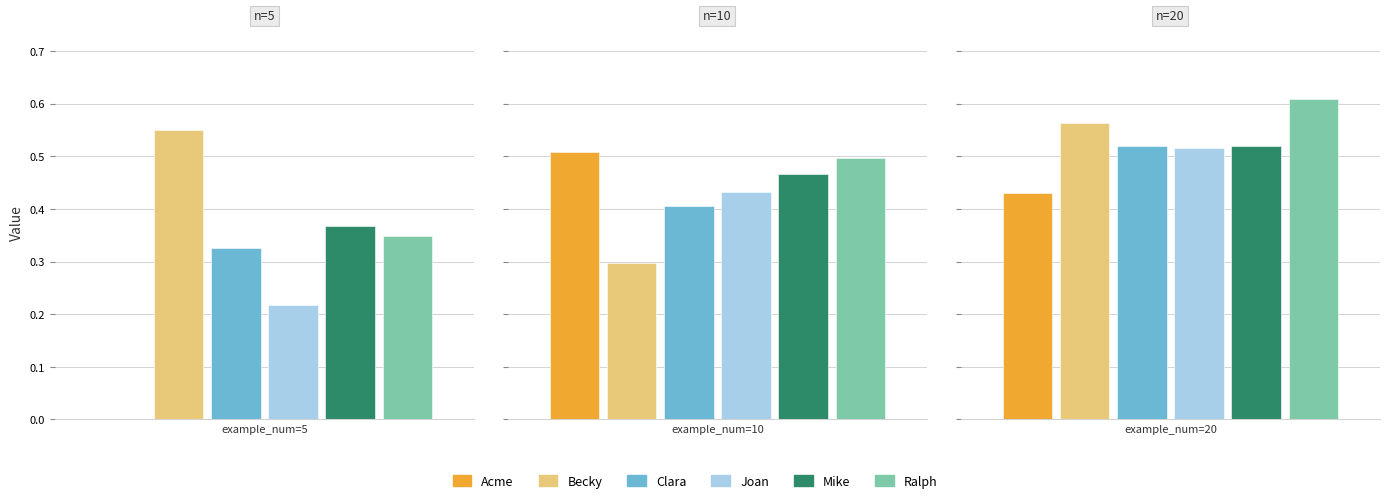

The Joan series shows 0.7 at 20. True or false?

False